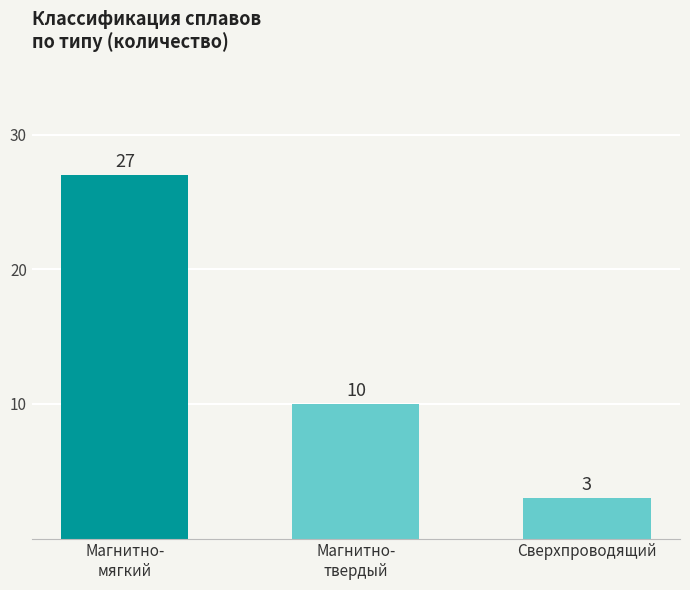

Rank the categories by value from lowest to highest.

Сверхпроводящий, Магнитно-
твердый, Магнитно-
мягкий